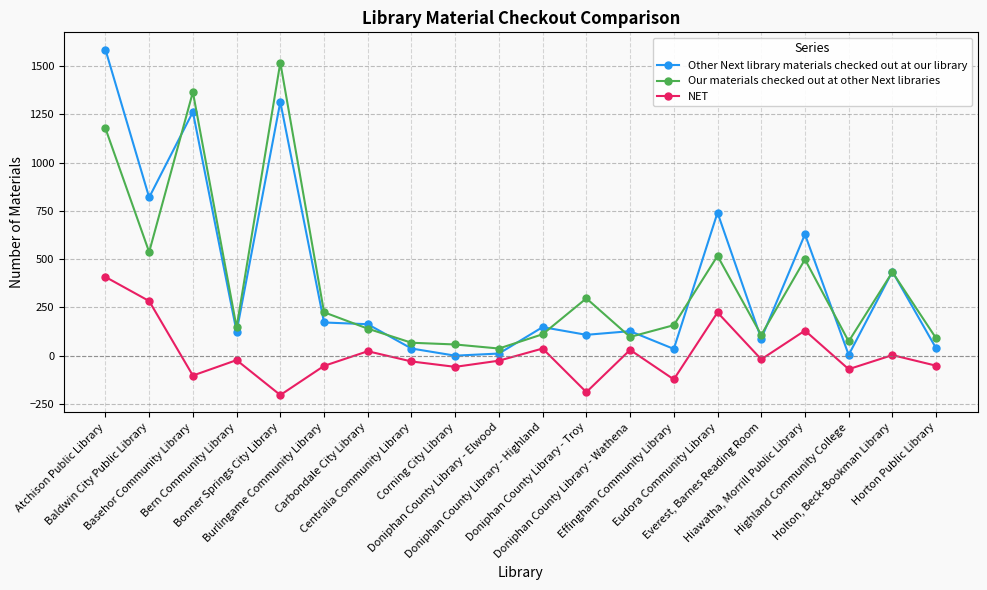

What is the value of the Our materials checked out at other Next libraries point at the 20th from the left?

90